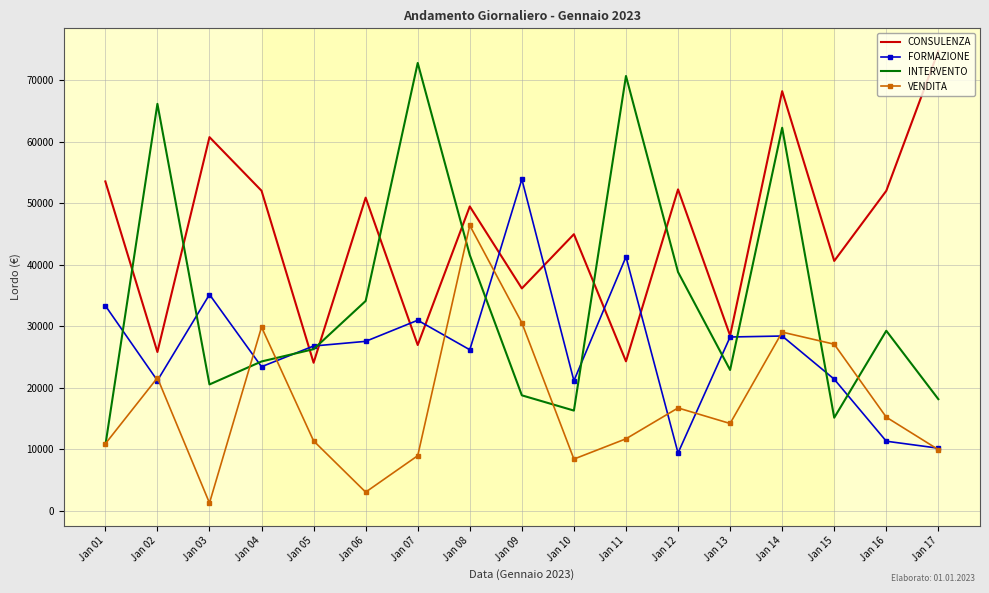

At Jan 03, list the series in order from largest to smallest.

CONSULENZA, FORMAZIONE, INTERVENTO, VENDITA